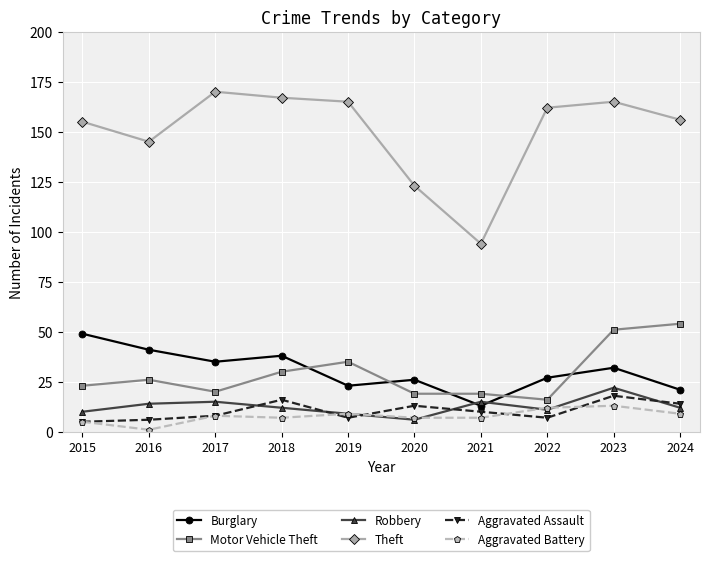

Is it true that Aggravated Battery equals 8 at 2017?

True